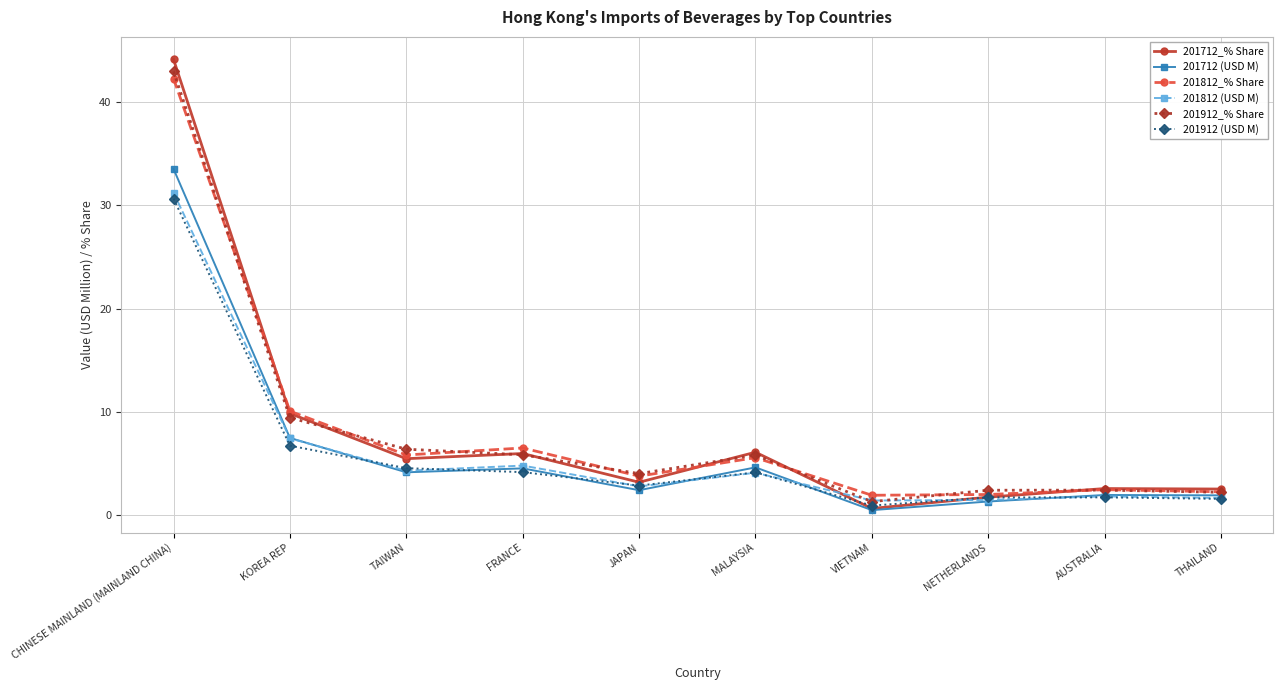

How many categories are shown in the chart?

10